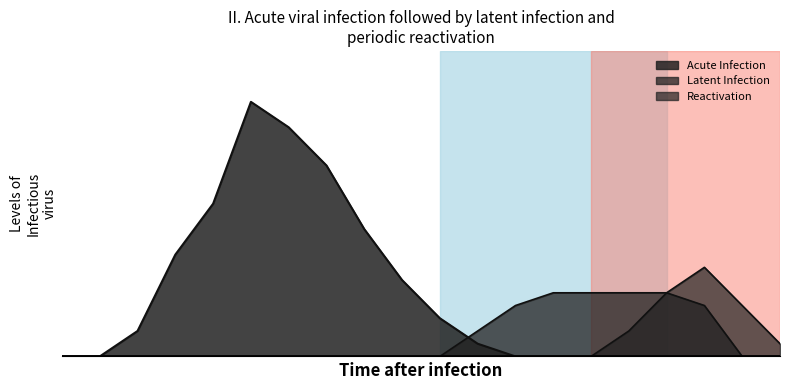

True or false: Reactivation and Acute Infection cross at least once.

False